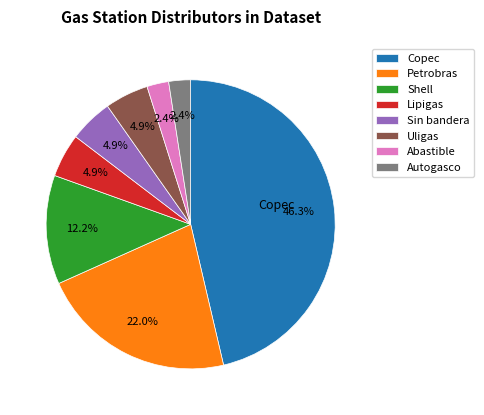

To the nearest percent, what is the average slice percentage?

12%